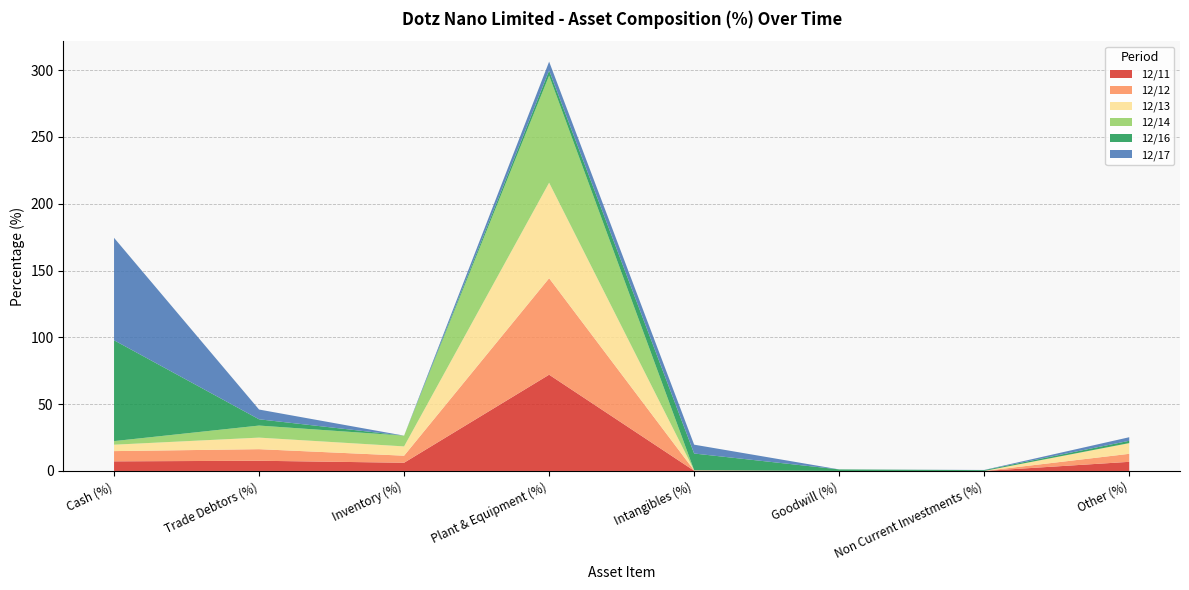

Reading left to right, what are all the values shown in this chart?

12/11: Cash (%)=7.2	Trade Debtors (%)=7.6	Inventory (%)=6.2	Plant & Equipment (%)=72.0	Intangibles (%)=0.2	Goodwill (%)=0.0	Non Current Investments (%)=0.0	Other (%)=6.8
12/12: Cash (%)=7.7	Trade Debtors (%)=8.7	Inventory (%)=5.3	Plant & Equipment (%)=72.2	Intangibles (%)=0.2	Goodwill (%)=0.0	Non Current Investments (%)=0.0	Other (%)=6.0
12/13: Cash (%)=4.8	Trade Debtors (%)=8.7	Inventory (%)=7.0	Plant & Equipment (%)=71.5	Intangibles (%)=0.1	Goodwill (%)=0.0	Non Current Investments (%)=0.0	Other (%)=8.0
12/14: Cash (%)=2.7	Trade Debtors (%)=9.0	Inventory (%)=8.0	Plant & Equipment (%)=80.1	Intangibles (%)=0.0	Goodwill (%)=0.0	Non Current Investments (%)=0.0	Other (%)=0.1
12/16: Cash (%)=75.5	Trade Debtors (%)=4.7	Inventory (%)=0.0	Plant & Equipment (%)=3.8	Intangibles (%)=12.5	Goodwill (%)=1.2	Non Current Investments (%)=0.6	Other (%)=1.7
12/17: Cash (%)=76.7	Trade Debtors (%)=7.3	Inventory (%)=0.0	Plant & Equipment (%)=6.6	Intangibles (%)=6.6	Goodwill (%)=0.0	Non Current Investments (%)=0.1	Other (%)=2.7